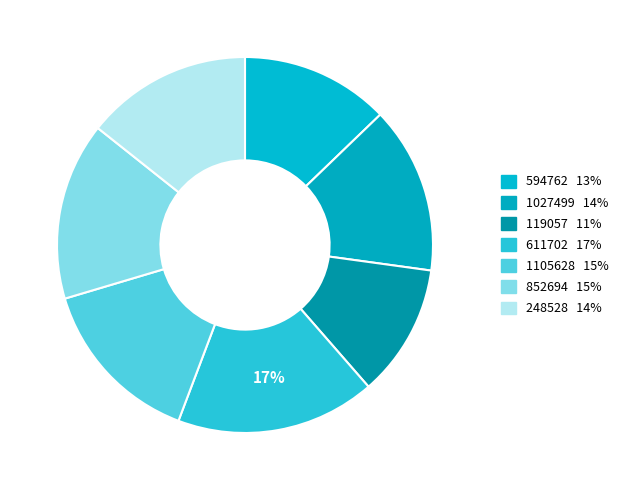

Do 248528 and 1027499 together represent more than half of the pie?

No